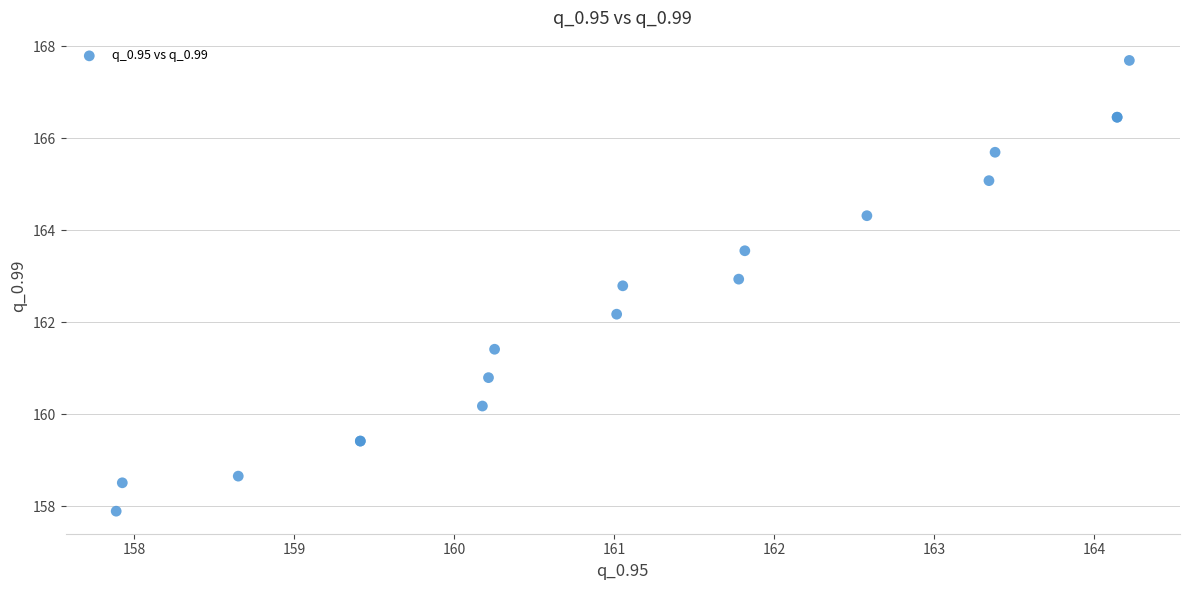

What Y value in the scatter plot is closest to 162?

162.2